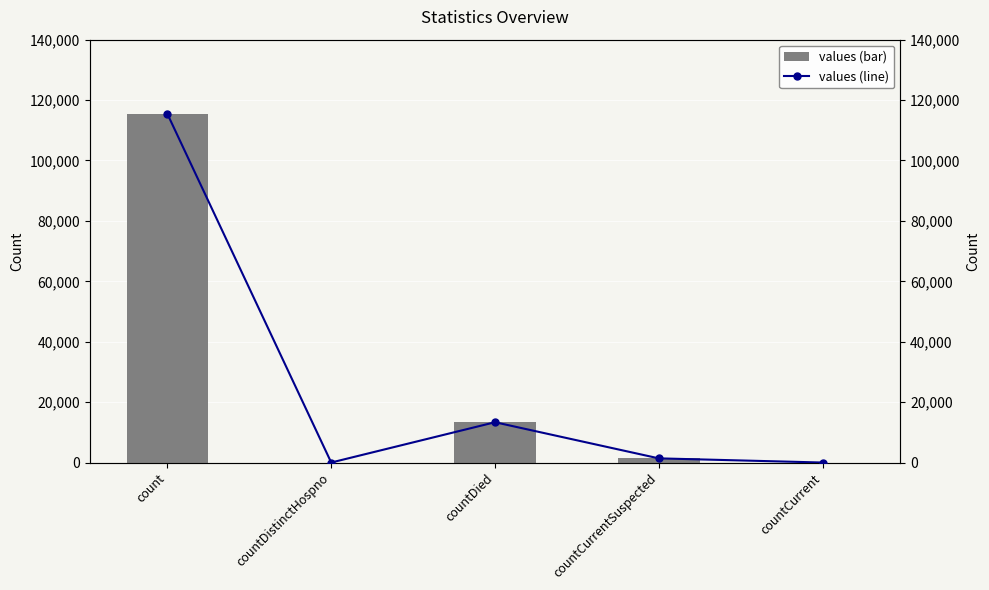

The value of values (line) at countCurrent is 0. True or false?

True